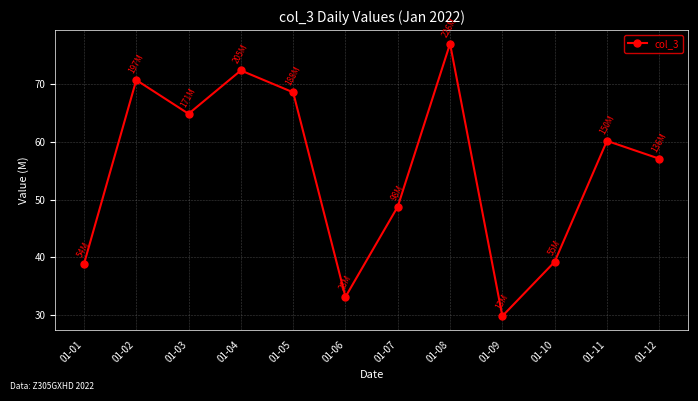

How many points are lower than both their immediate neighbors (excluding endpoints)?

3